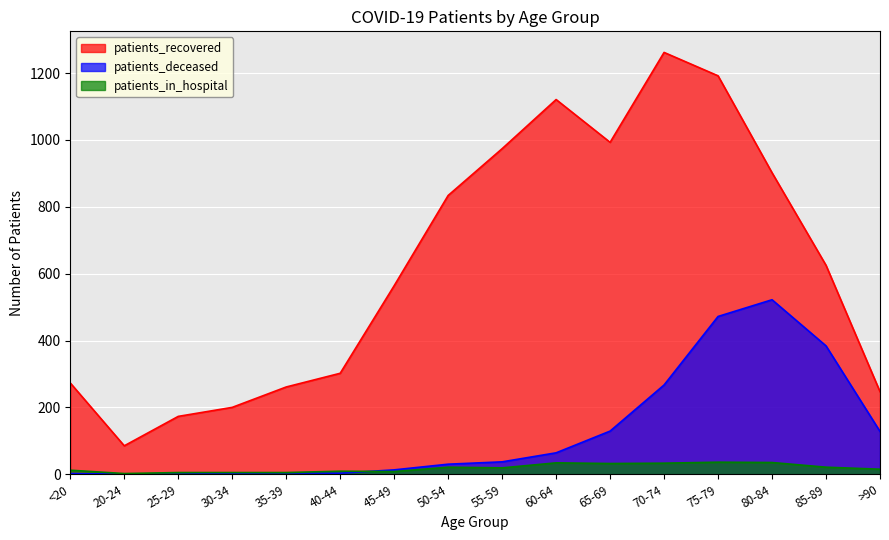

Which series has the largest total across all categories?

patients_recovered